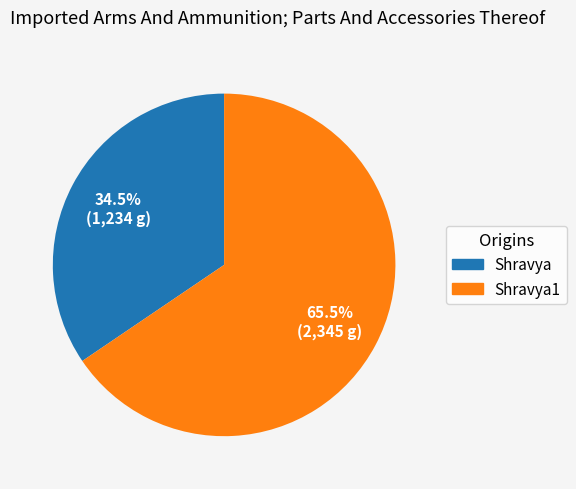

Does any single category account for the majority?

Yes